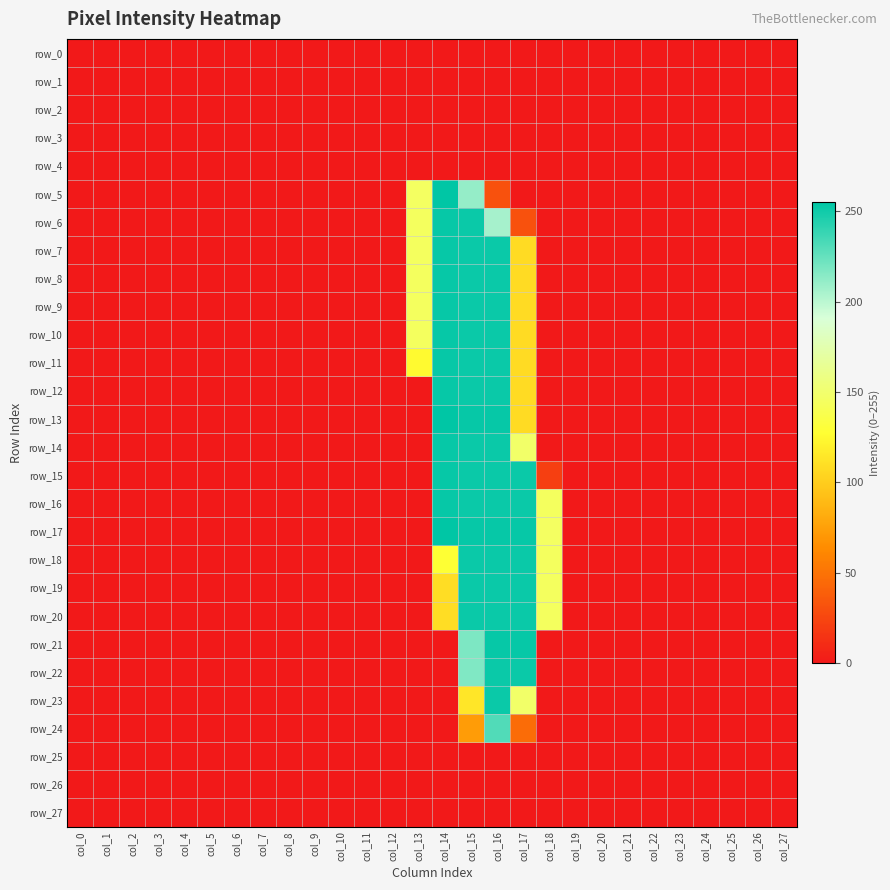

What is the total value across all series at col_17?

3147